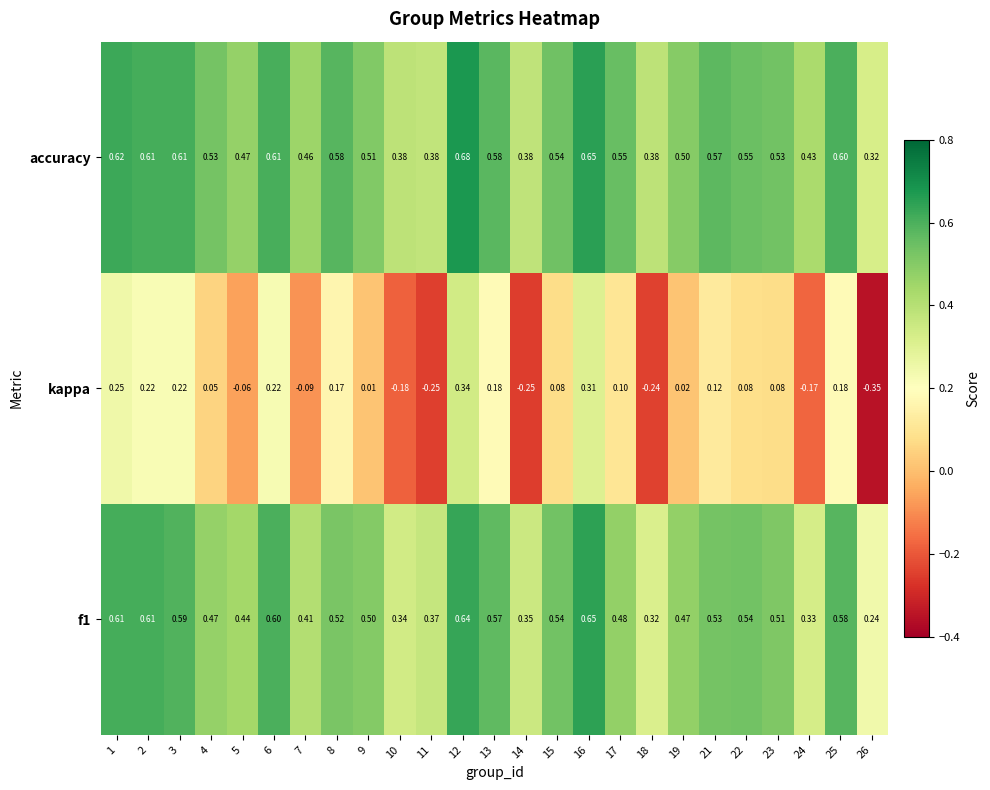

At how many categories does at least one series exceed 0?

25